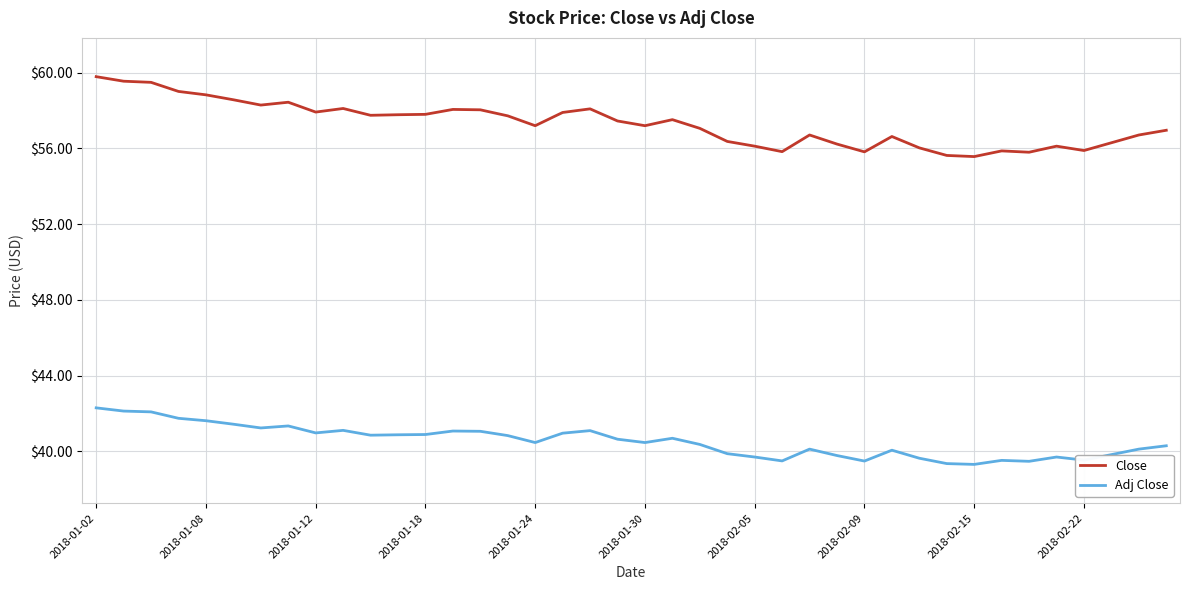

Count the number of categories in the chart.

40